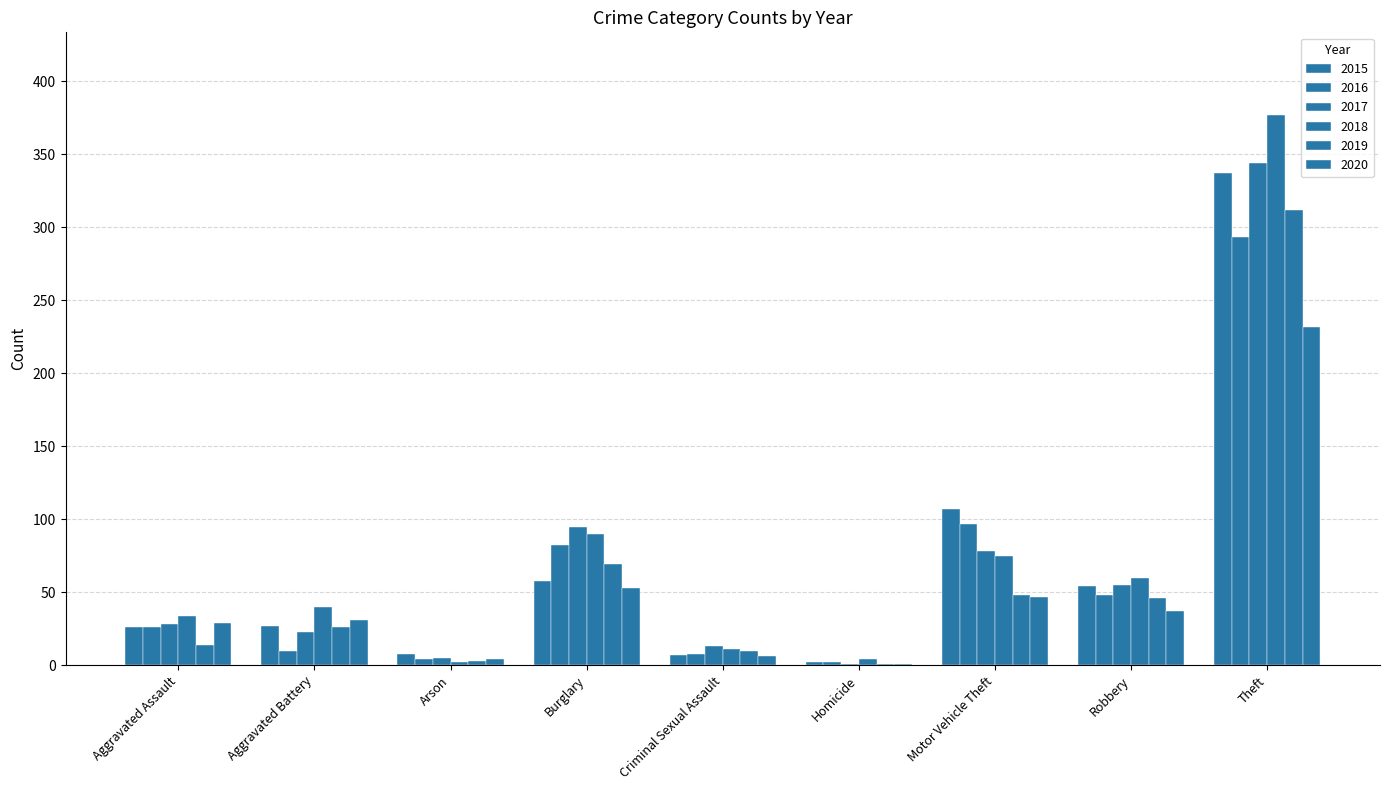

Which series has the largest total across all categories?

2018